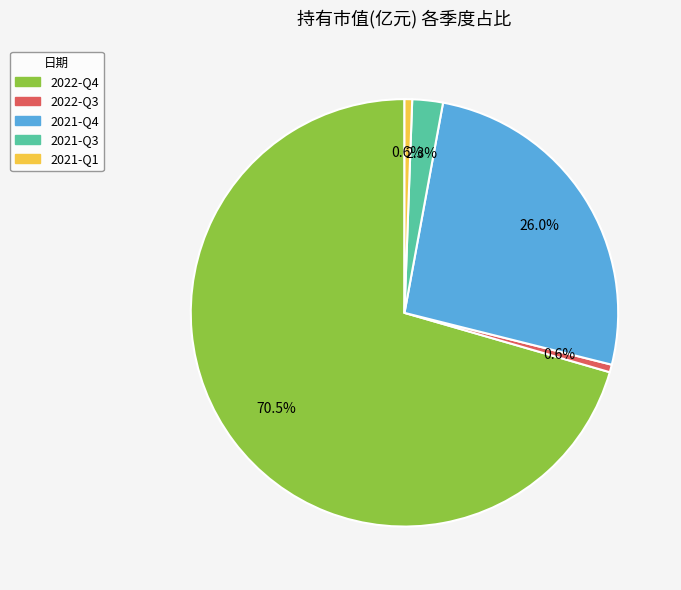

What percentage is the 2022-Q3 slice, to the nearest percent?

1%